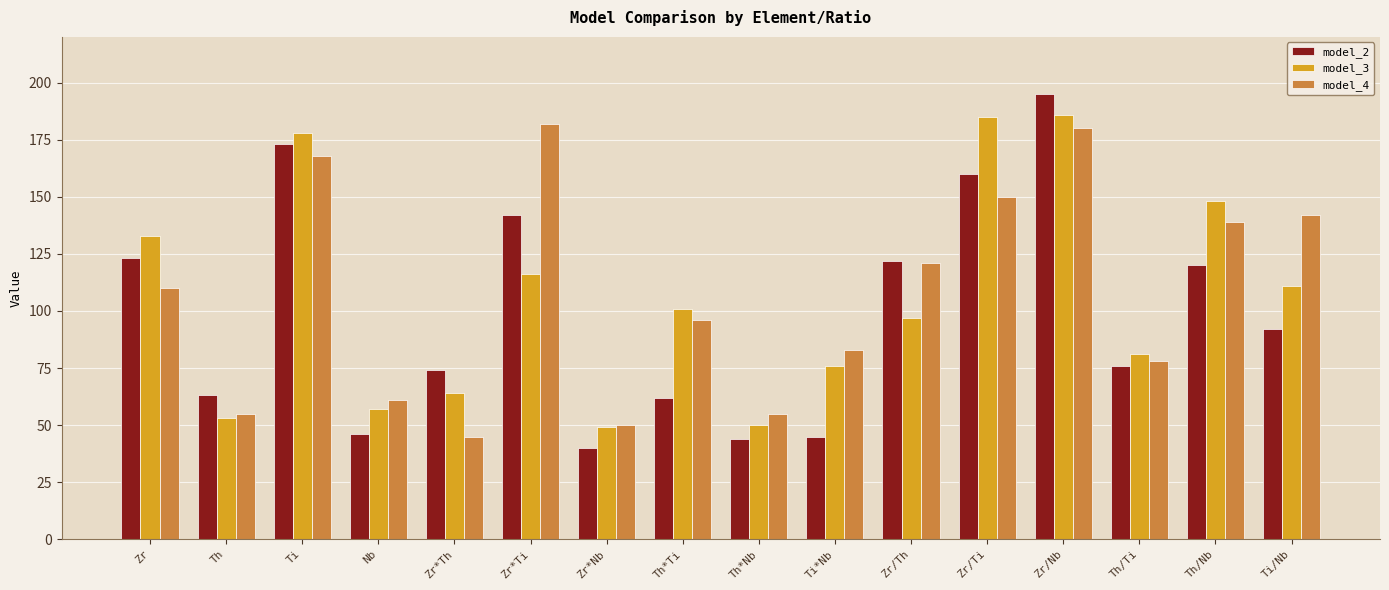

Is the value of model_2 at Nb greater than the value of model_3 at Th?

No